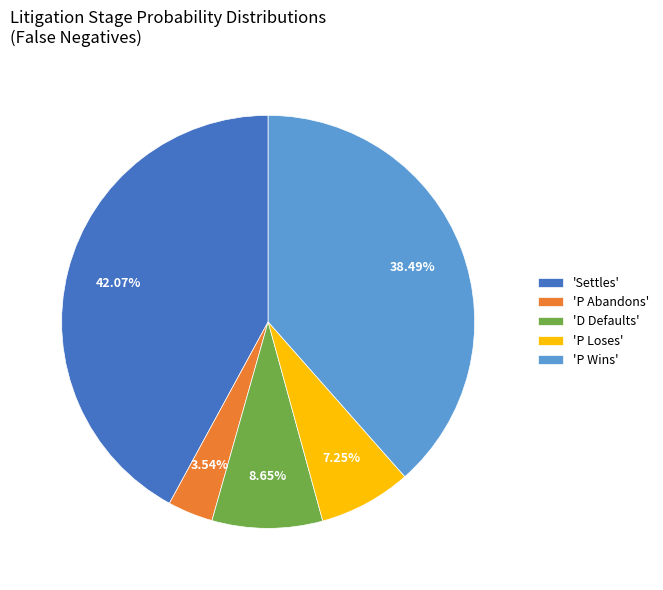

To the nearest percent, what is the average slice percentage?

20%